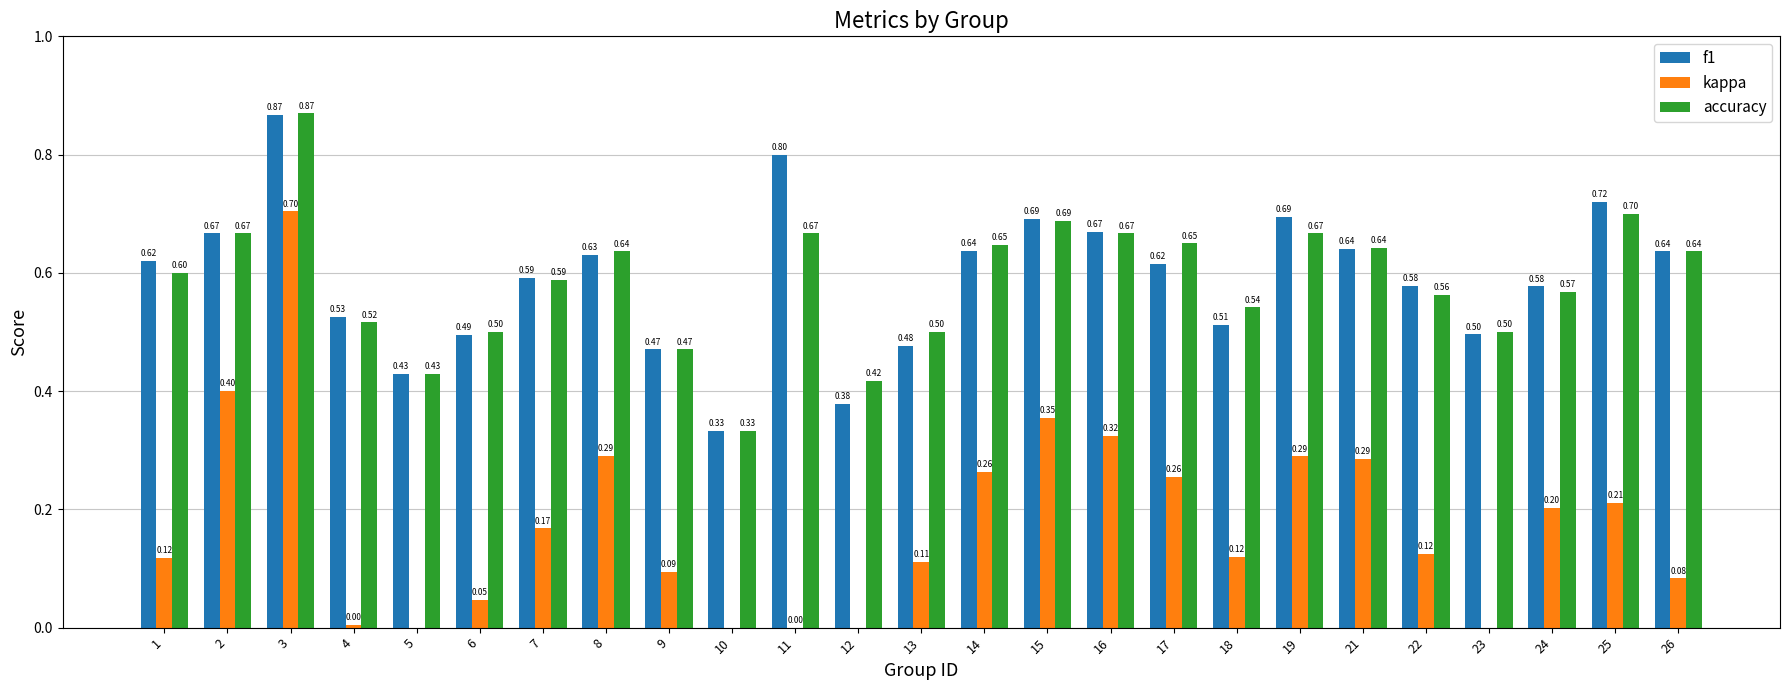

How many bars are there in total?

75